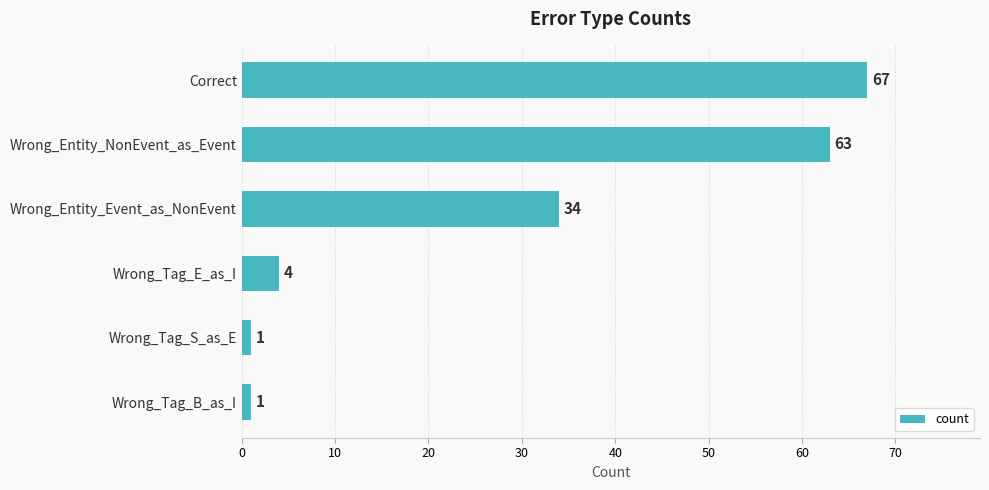

Does the chart contain stacked bars?

No